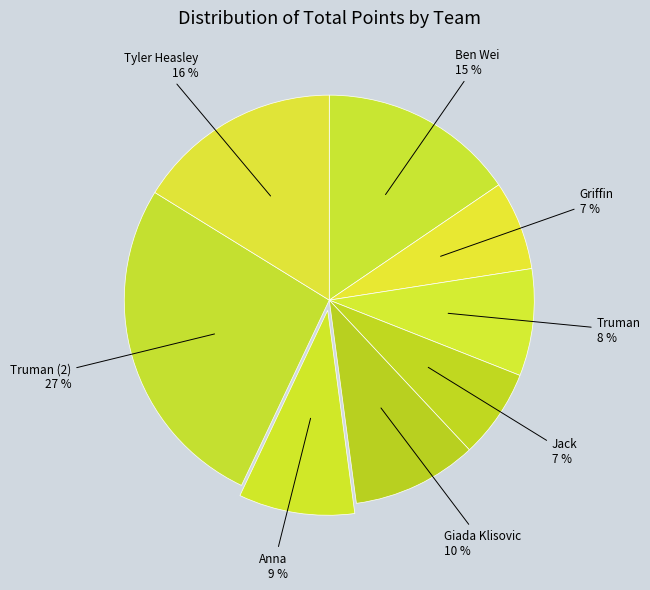

The Tyler Heasley slice represents 5% of the pie. True or false?

False